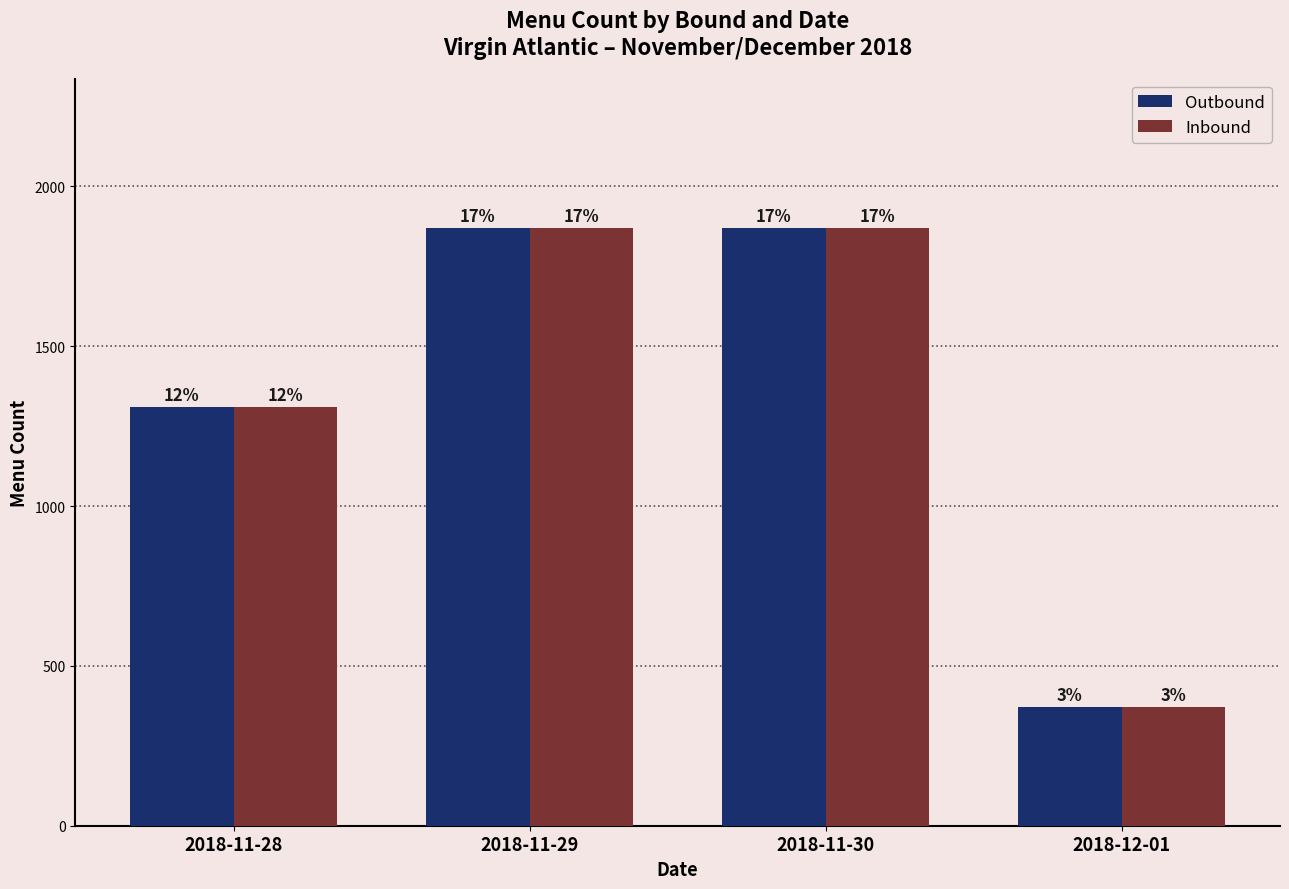

Does the chart contain any negative values?

No